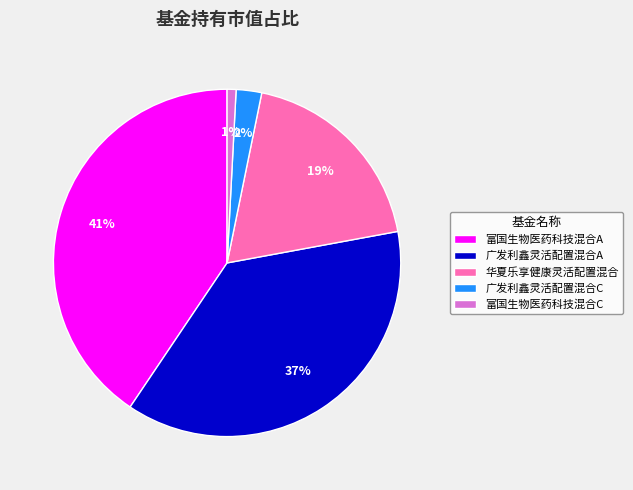

How many segments does this pie chart have?

5